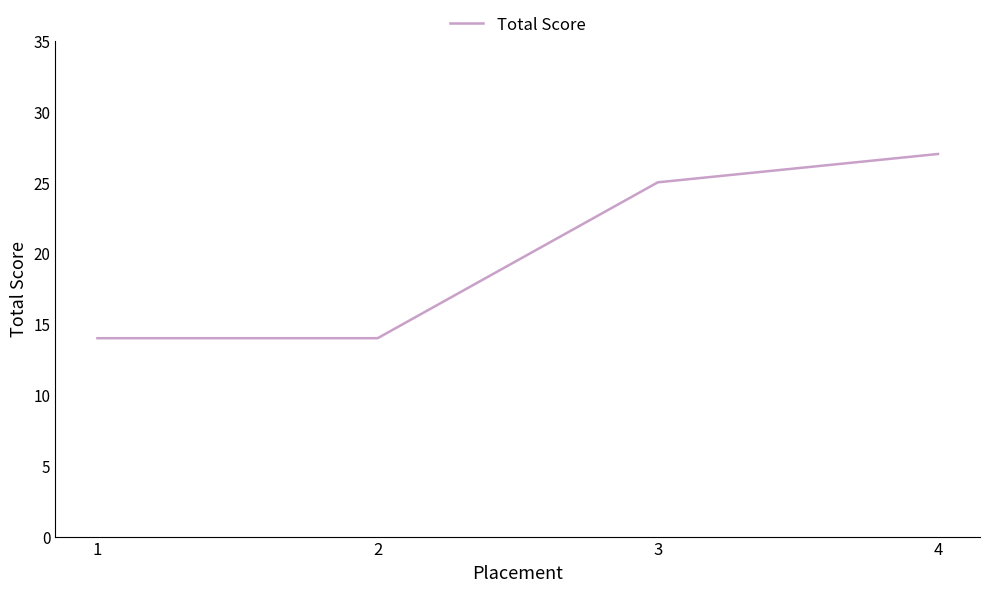

At which category does the chart reach its peak across all series?

4